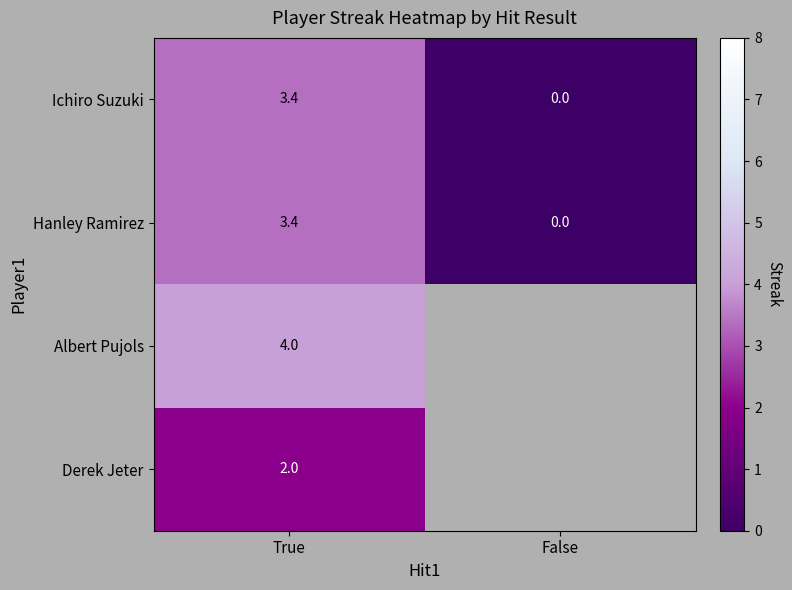

What is the sum of all Hanley Ramirez values?

3.4